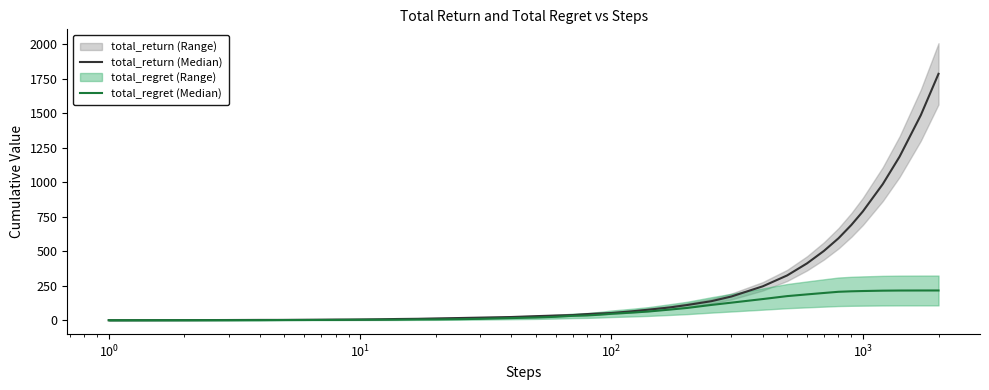

True or false: total_regret (Median) and total_return (Median) cross at least once.

False